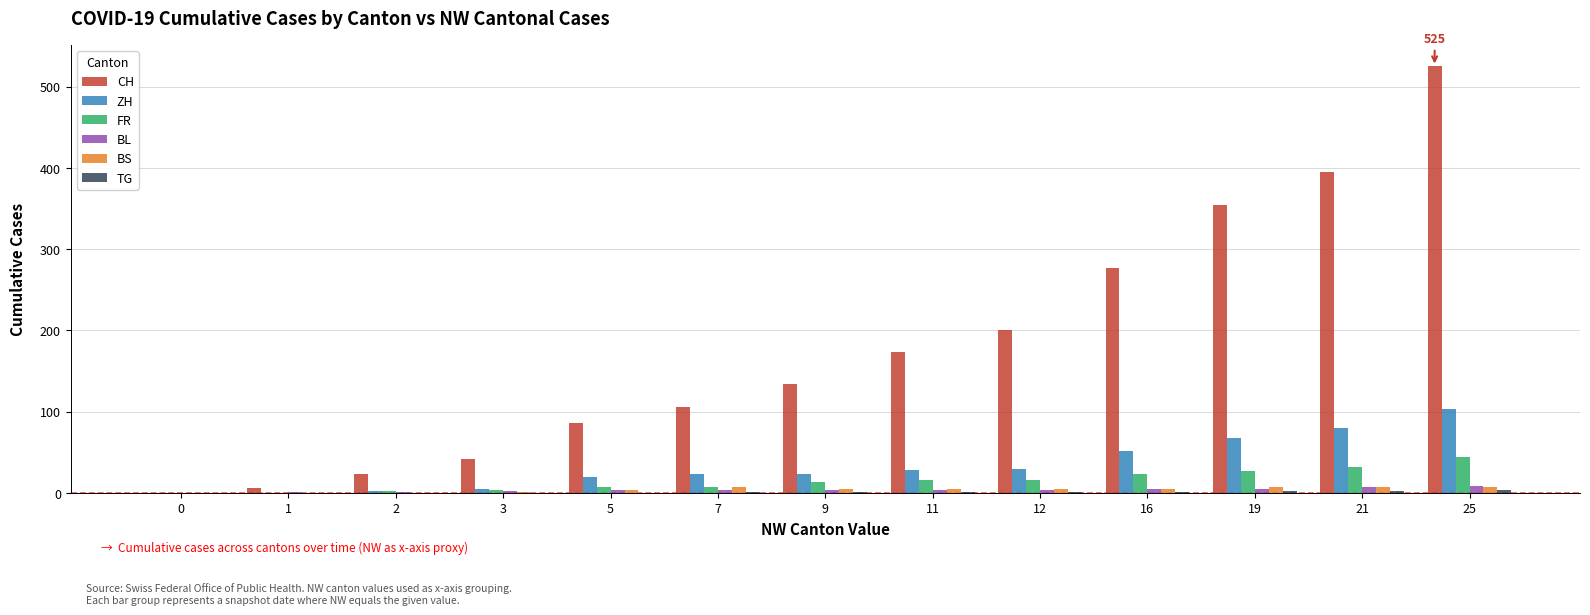

At which category is the sum across all series the highest?

25